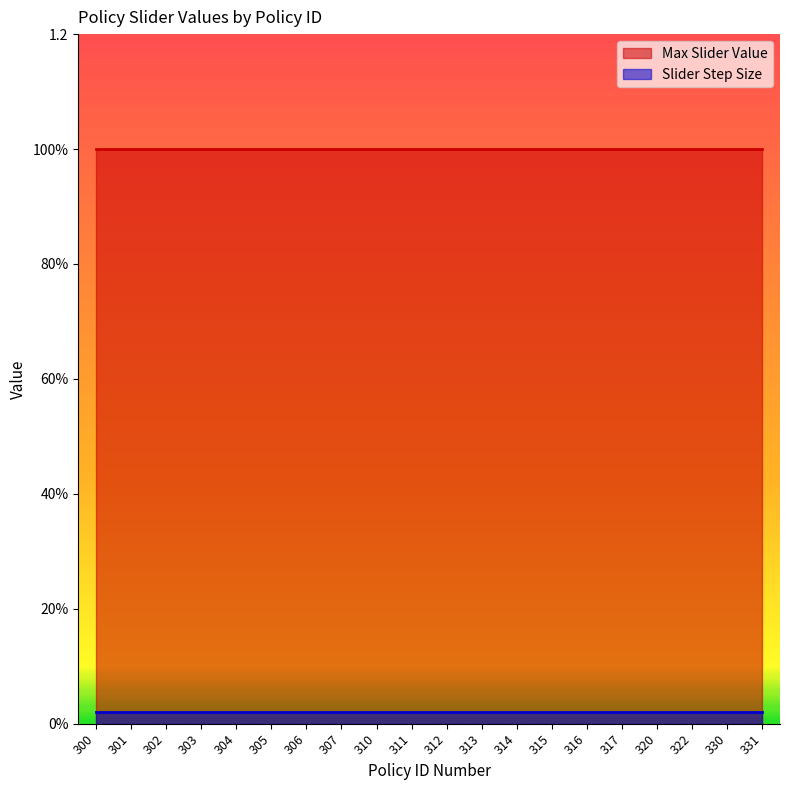

At 304, list the series in order from smallest to largest.

Slider Step Size, Max Slider Value